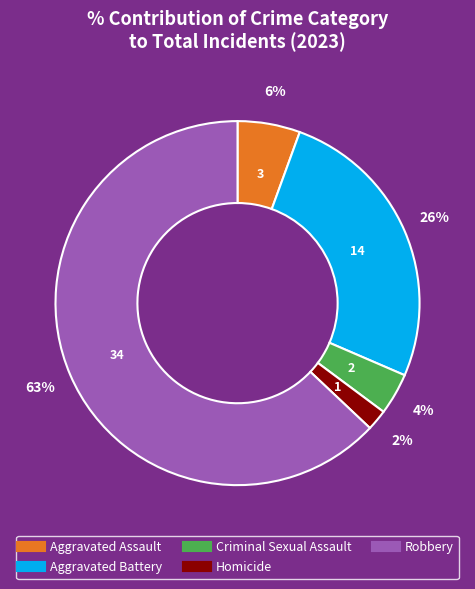

Do Aggravated Battery and Homicide together represent more than half of the pie?

No